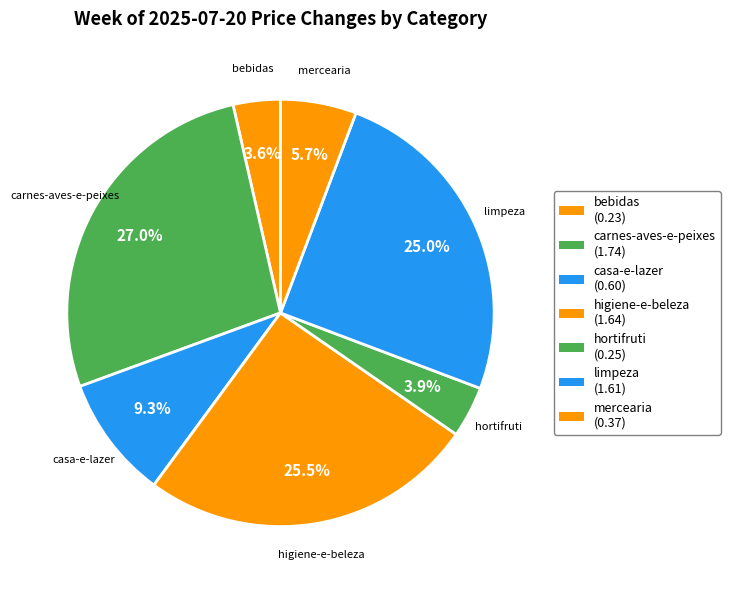

To the nearest percent, what is the difference between the largest and smallest slice percentages?

23%